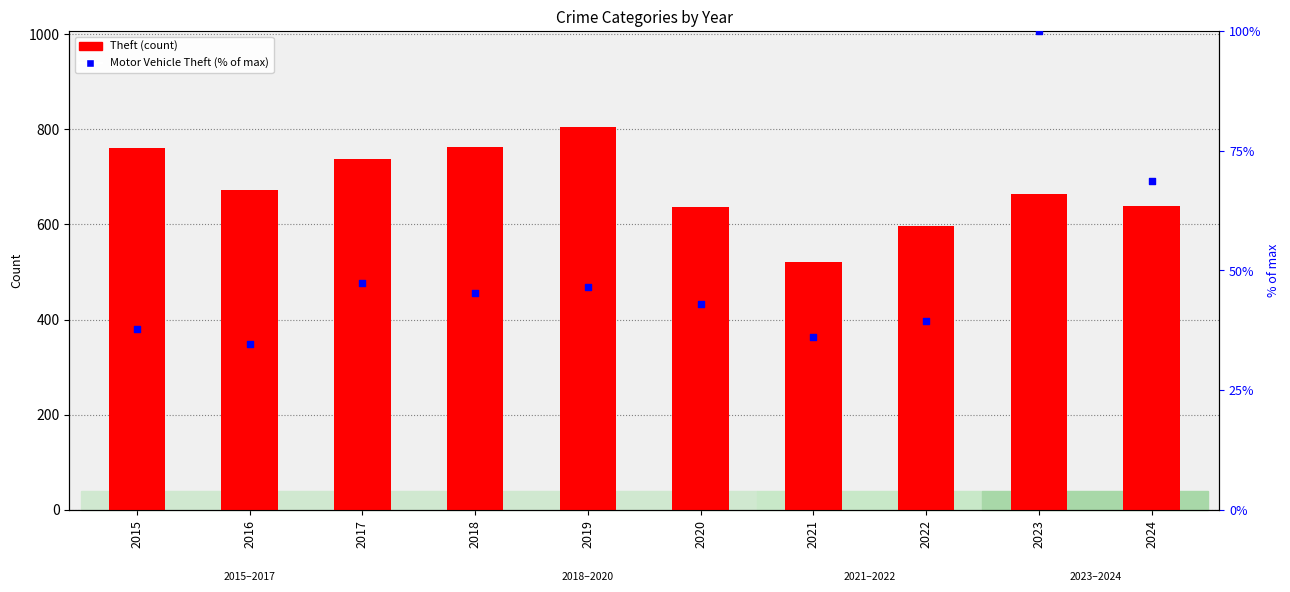

At how many categories does at least one series exceed 387?

10